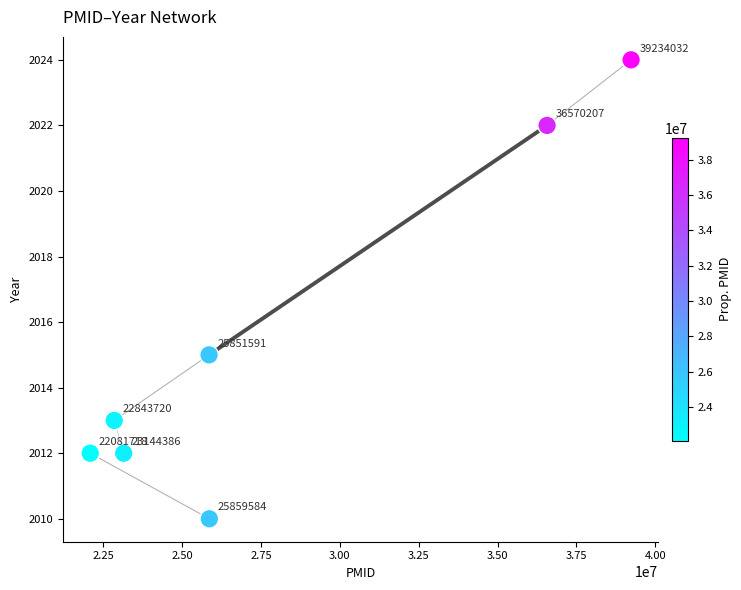

What Y value in the scatter plot is closest to 2017?

2015